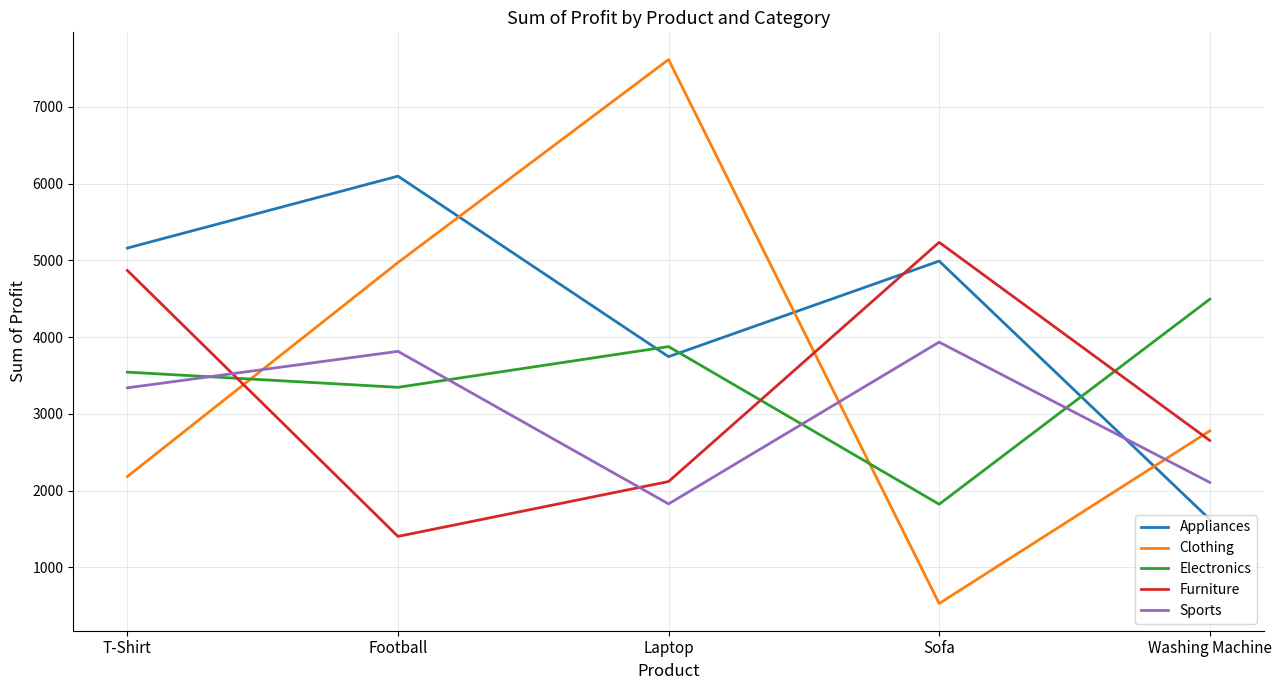

True or false: Electronics has more than 2 interior local peaks.

False